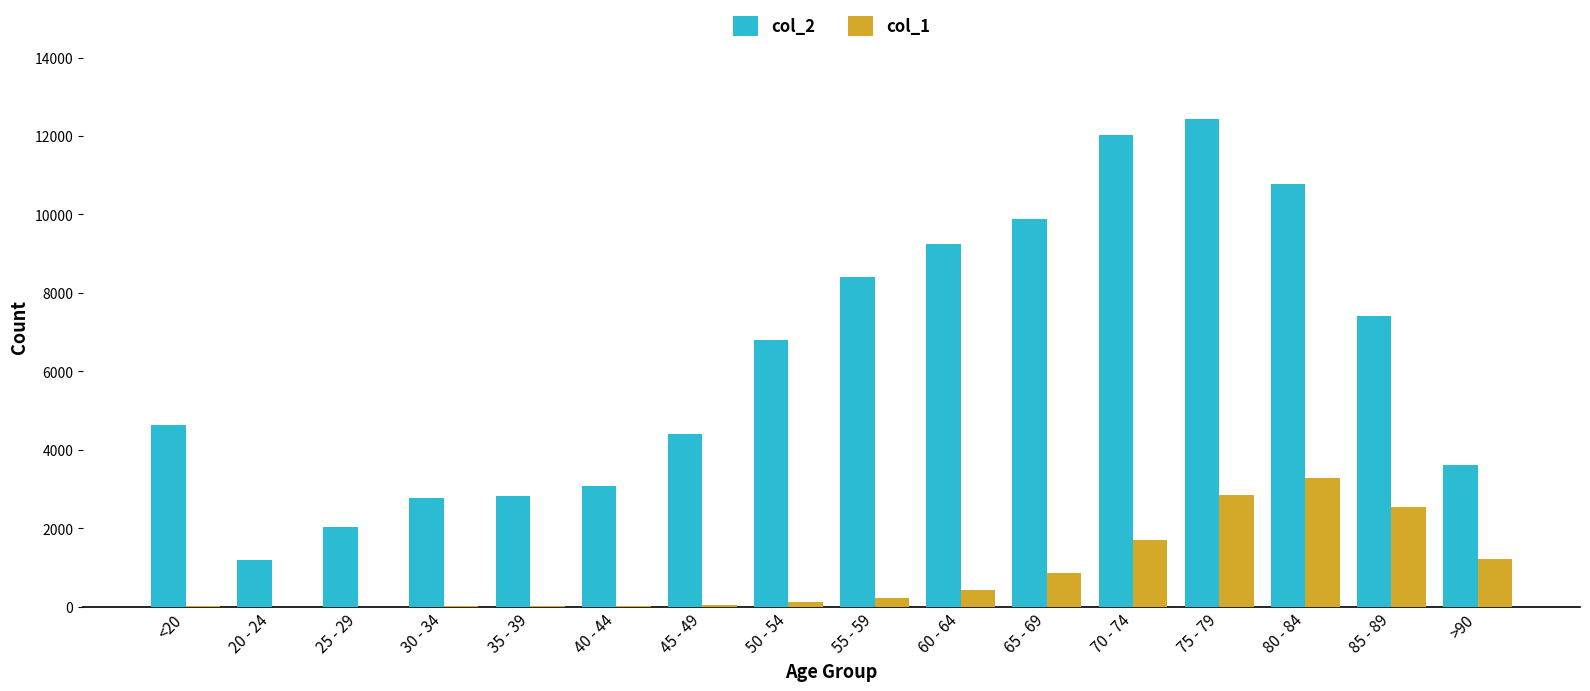

Which category has the highest value in the col_2 series?

75 - 79